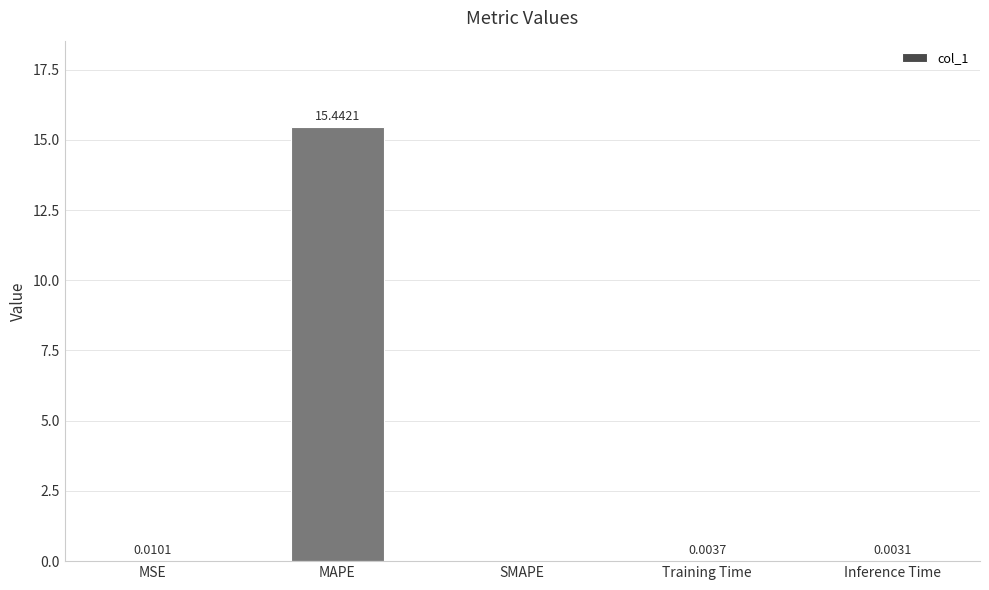

What is the sum of the values at SMAPE and MAPE?

15.4